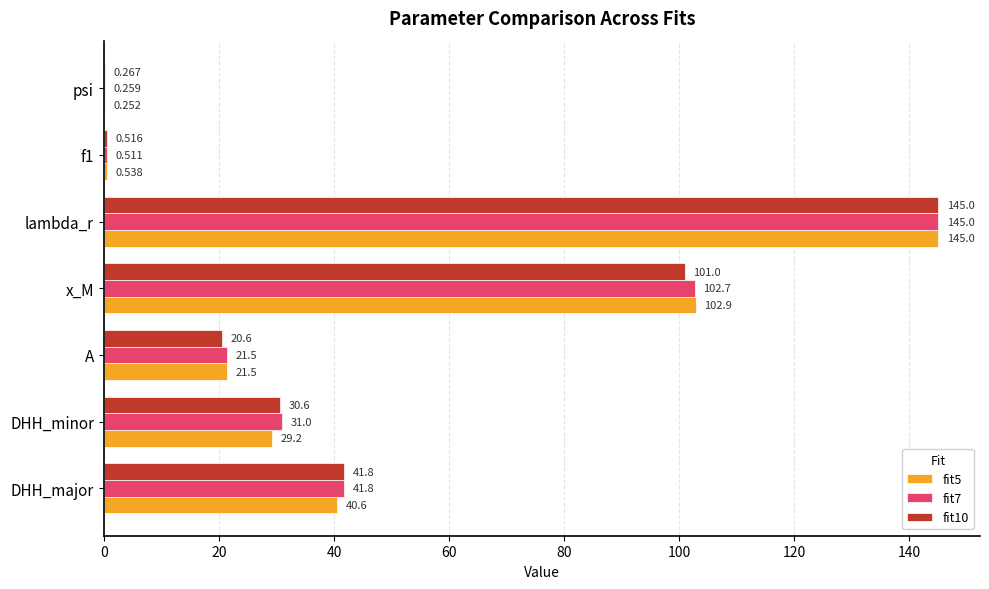

What are all the series names shown in the legend?

fit5, fit7, fit10